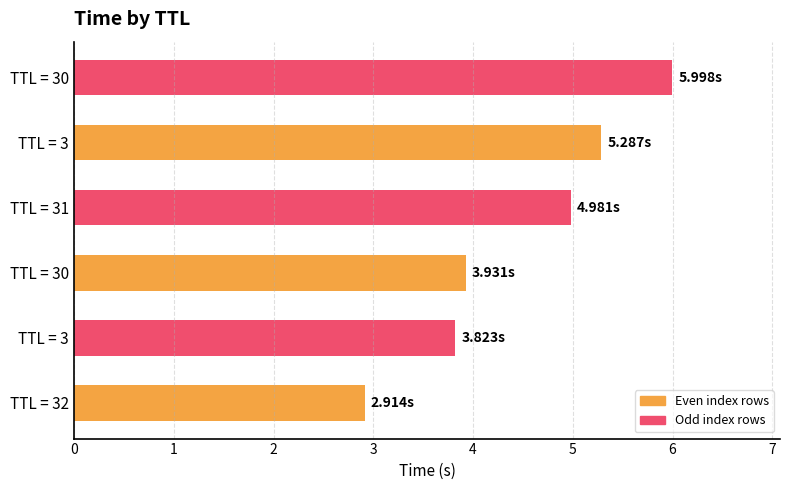

What is the difference between the second highest and second lowest values?

1.5